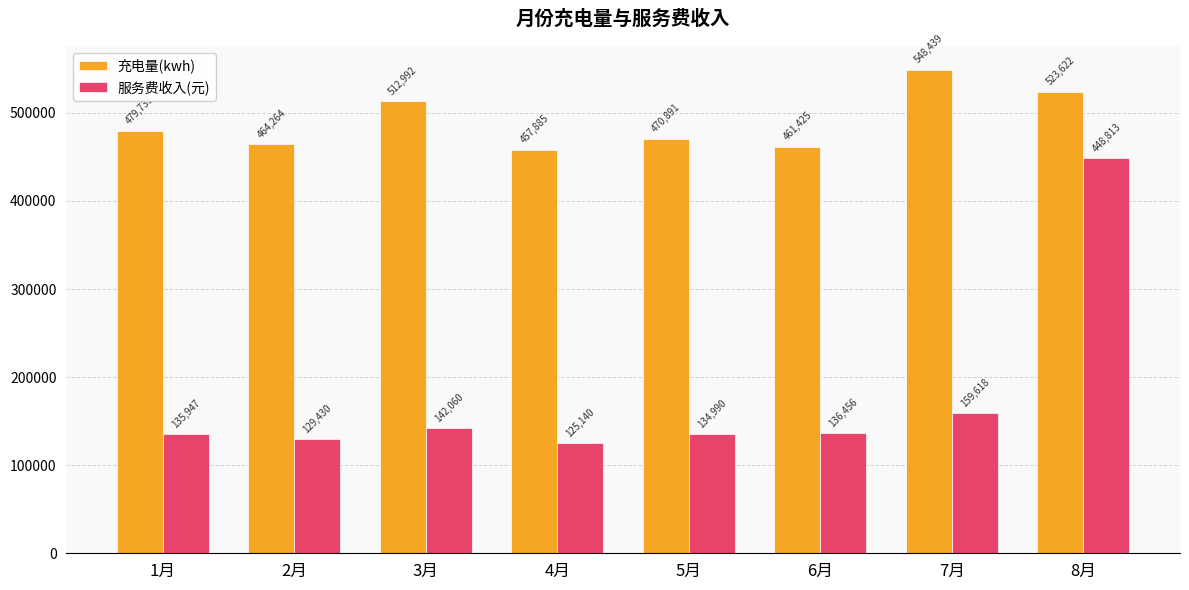

Which series has the largest total across all categories?

充电量(kwh)